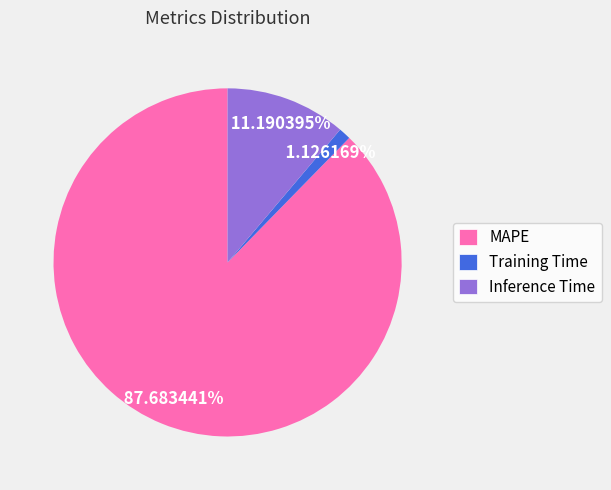

Which slice is the smallest?

Training Time